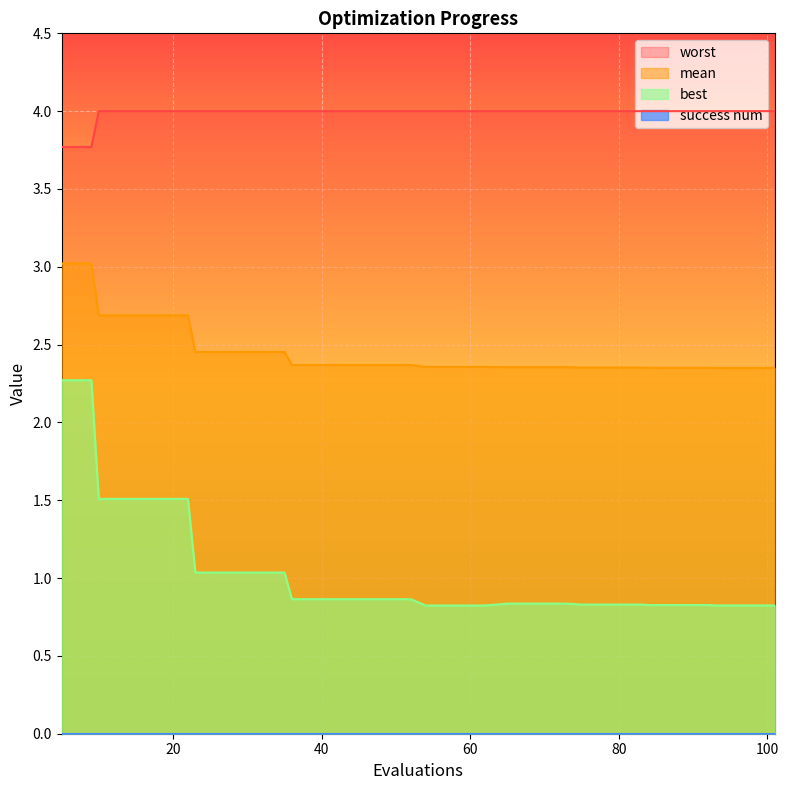

Which series has the widest spread of values?

best